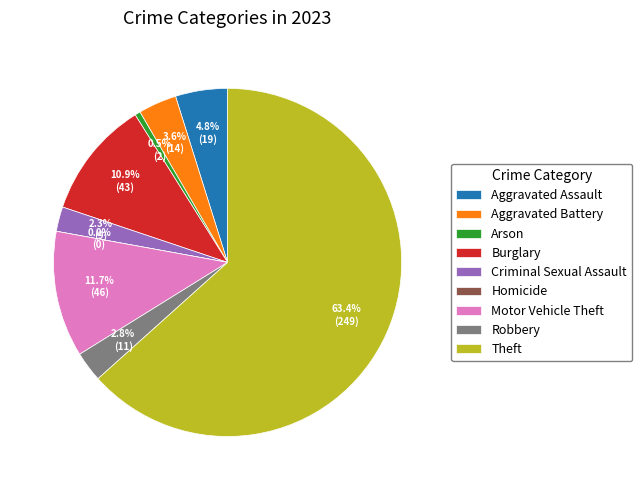

What portion of the pie excludes Aggravated Assault?

95.2%